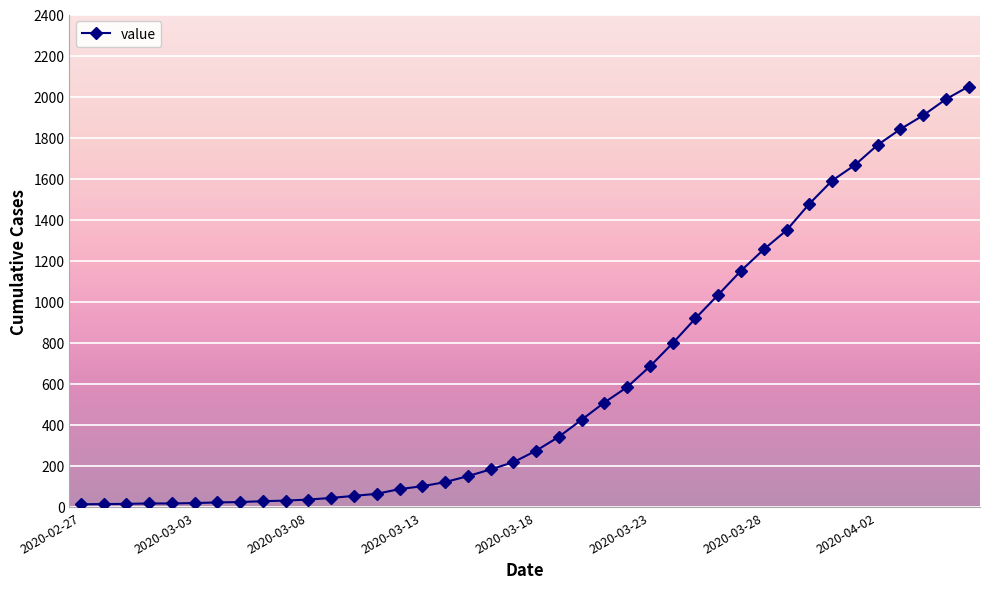

What is the difference between the second highest and second lowest values?

1973